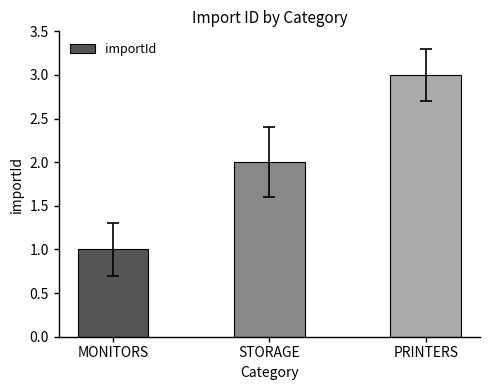

The chart shows a value of 4 at PRINTERS. True or false?

False